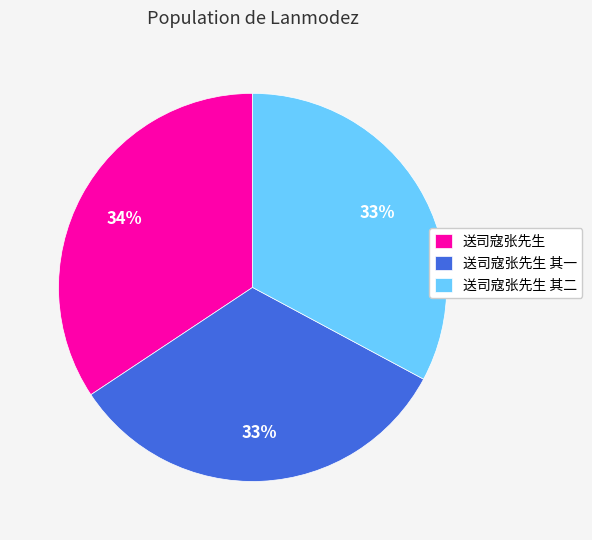

To the nearest percent, what portion does 送司寇张先生 其一 represent?

33%